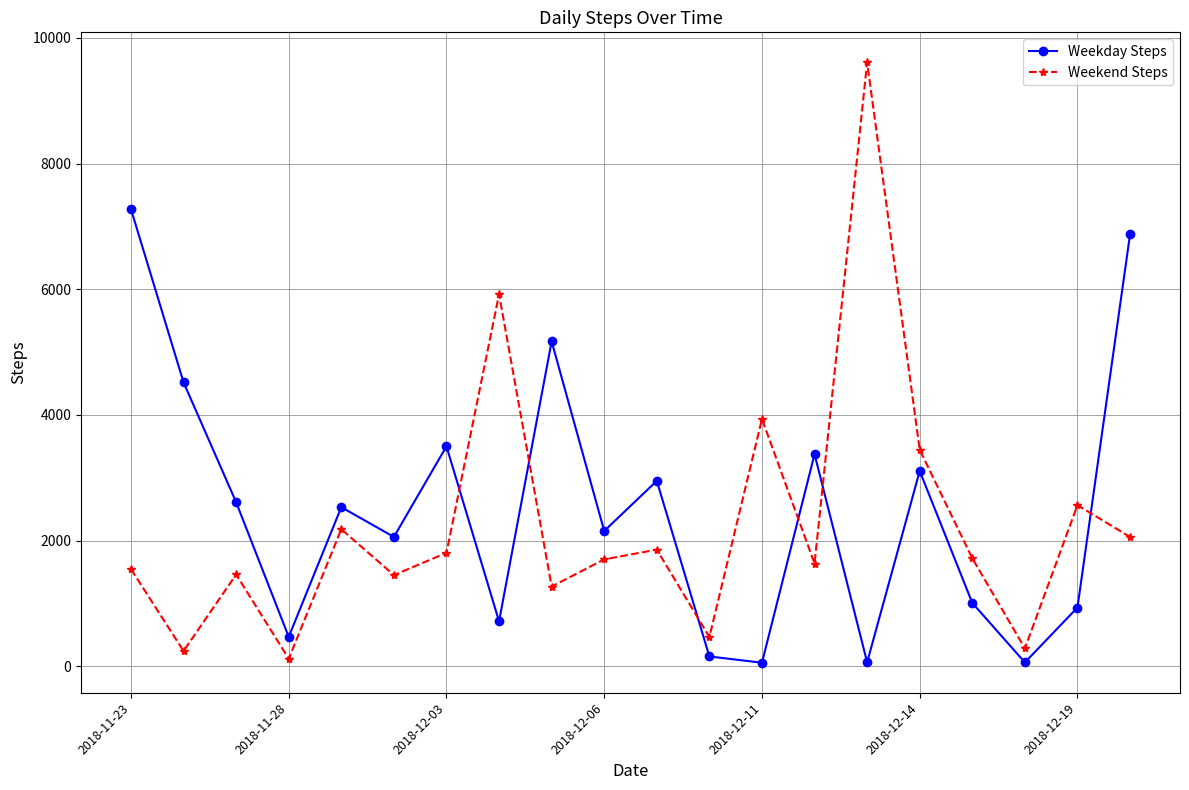

Does the chart have visible grid lines?

Yes